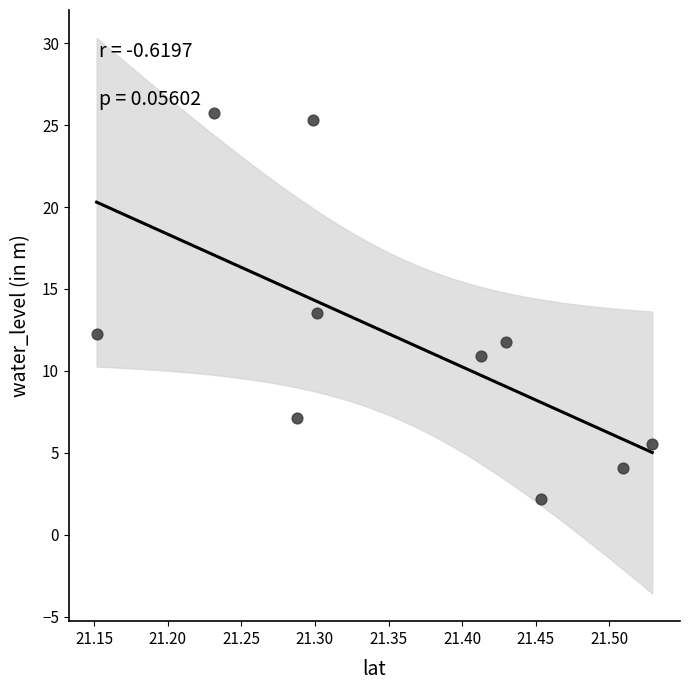

What is the range of X values (max minus min)?

0.4